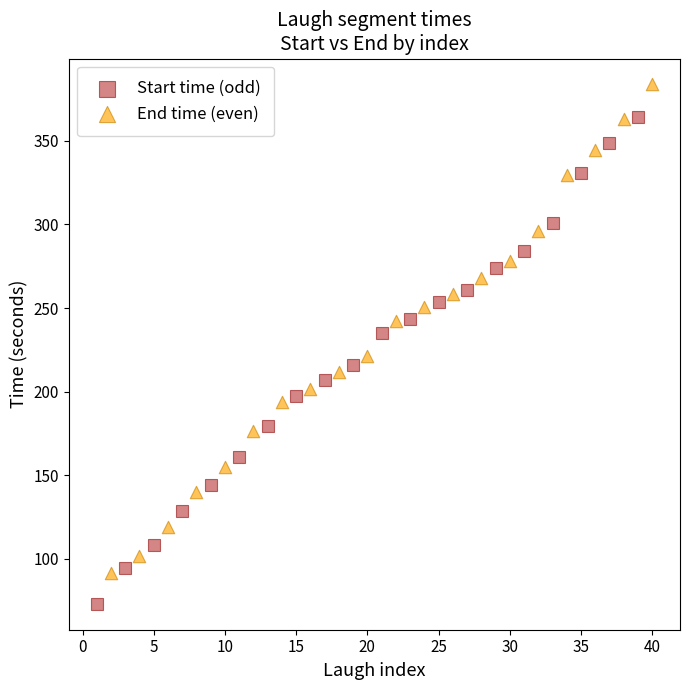

Which series contains the highest Y value?

End time (even)